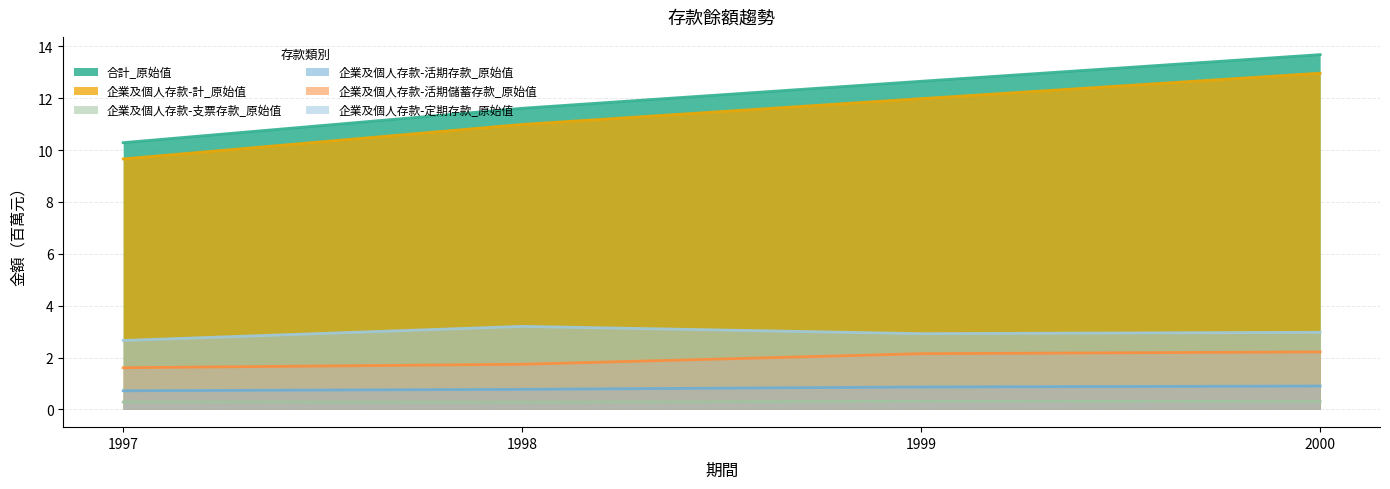

What is the total value across all series at 1999?

30.9